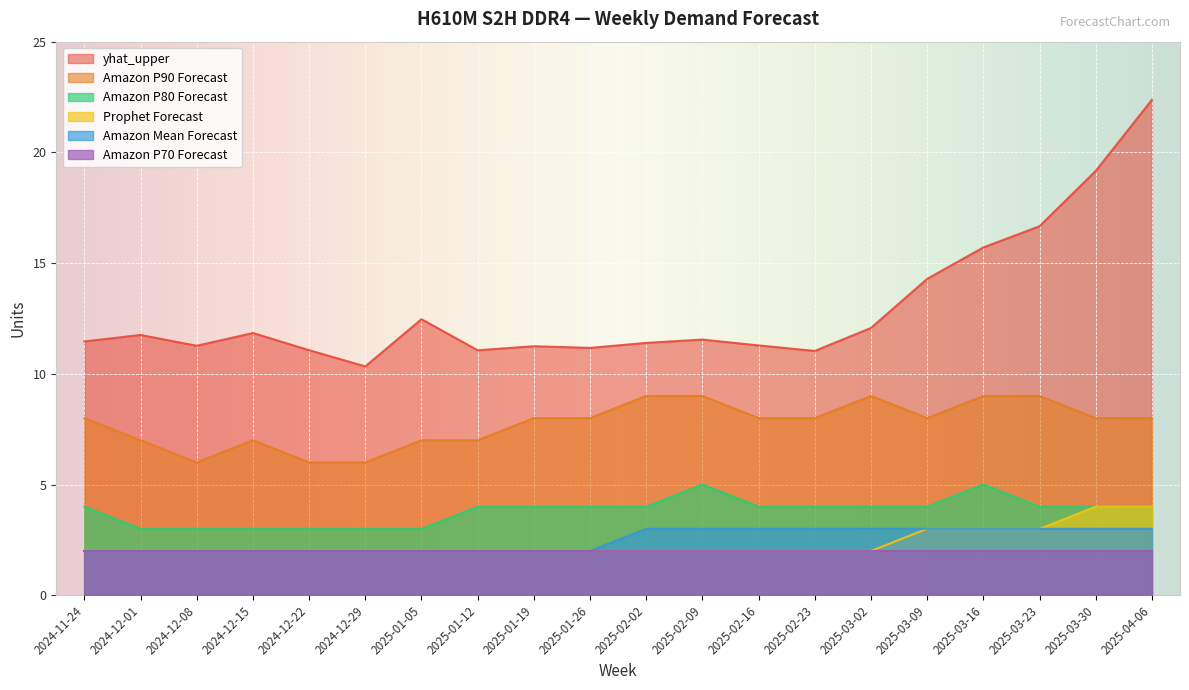

Is it true that yhat_upper equals 11.4 at 2025-02-02?

True